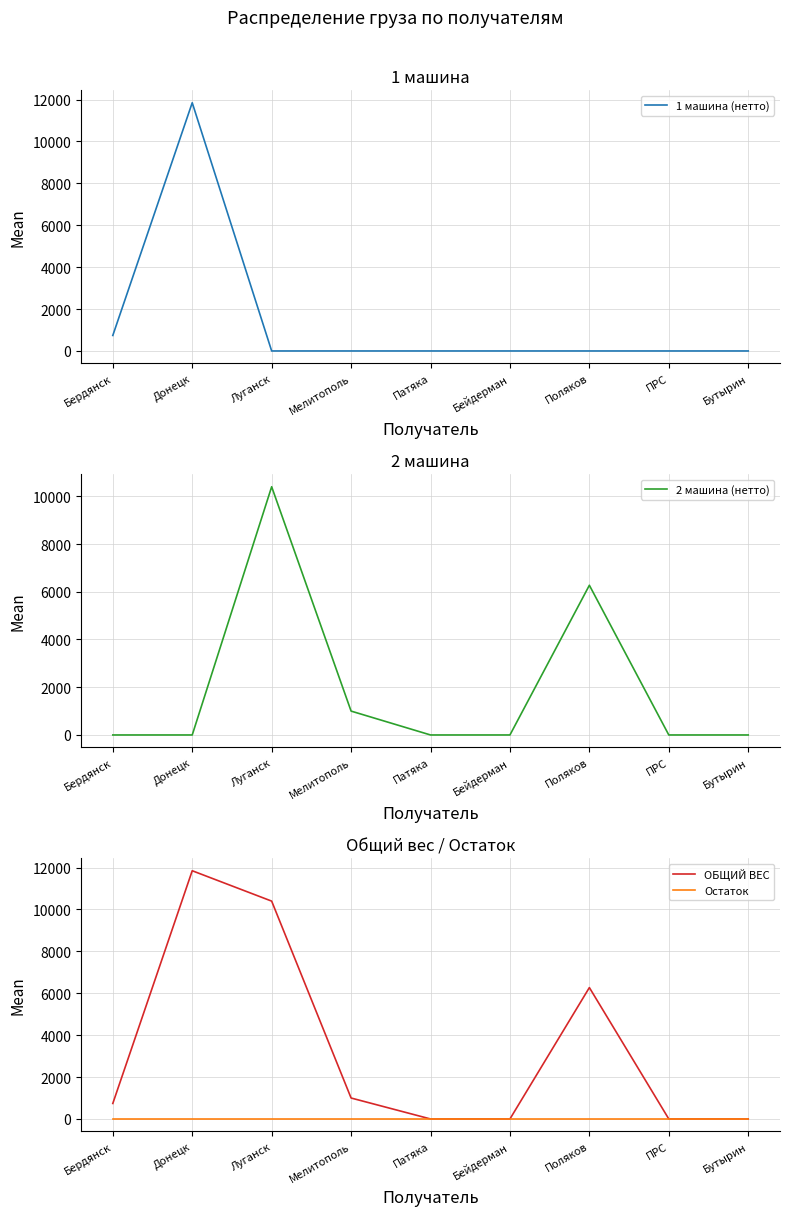

What is the label of the 3rd point from the left?

Луганск